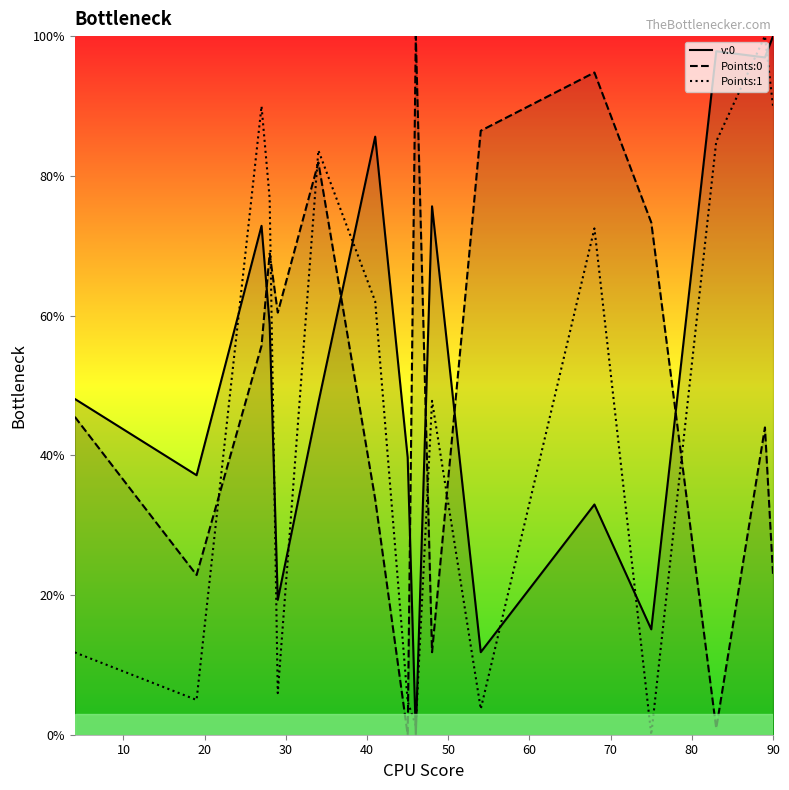

At how many categories does at least one series exceed 49?

13